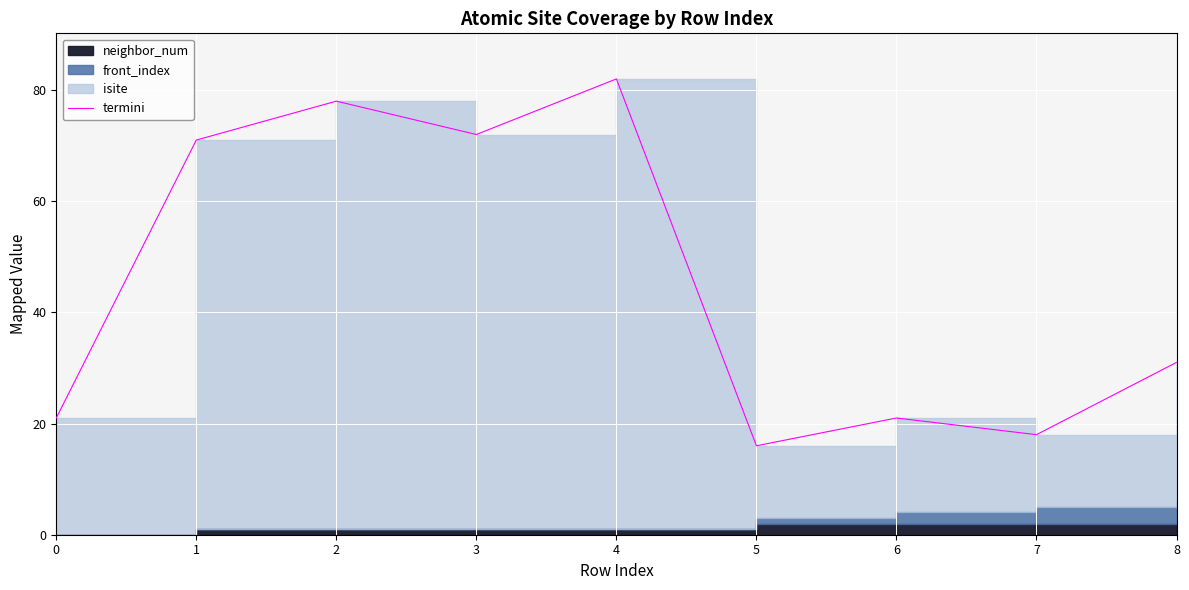

Reading left to right, extract all data points from this chart.

0=21	1=71	2=78	3=72	4=82	5=16	6=21	7=18	8=31